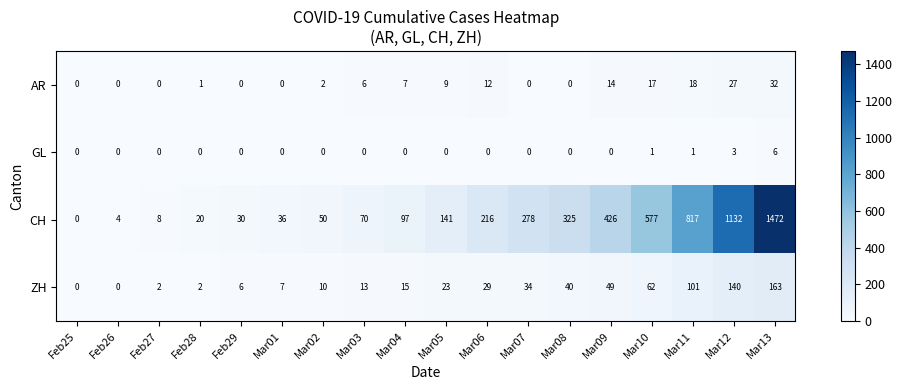

Which series has the largest total across all categories?

CH